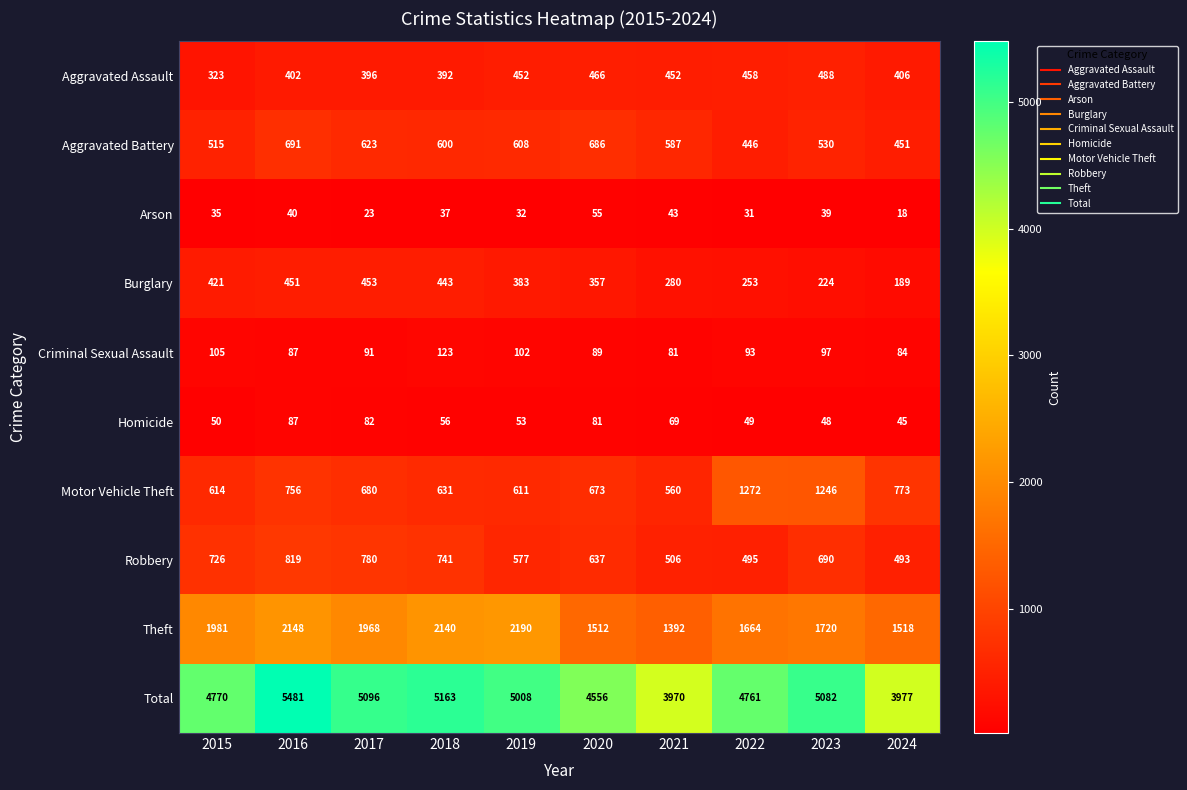

At which label does Criminal Sexual Assault reach its peak?

2018